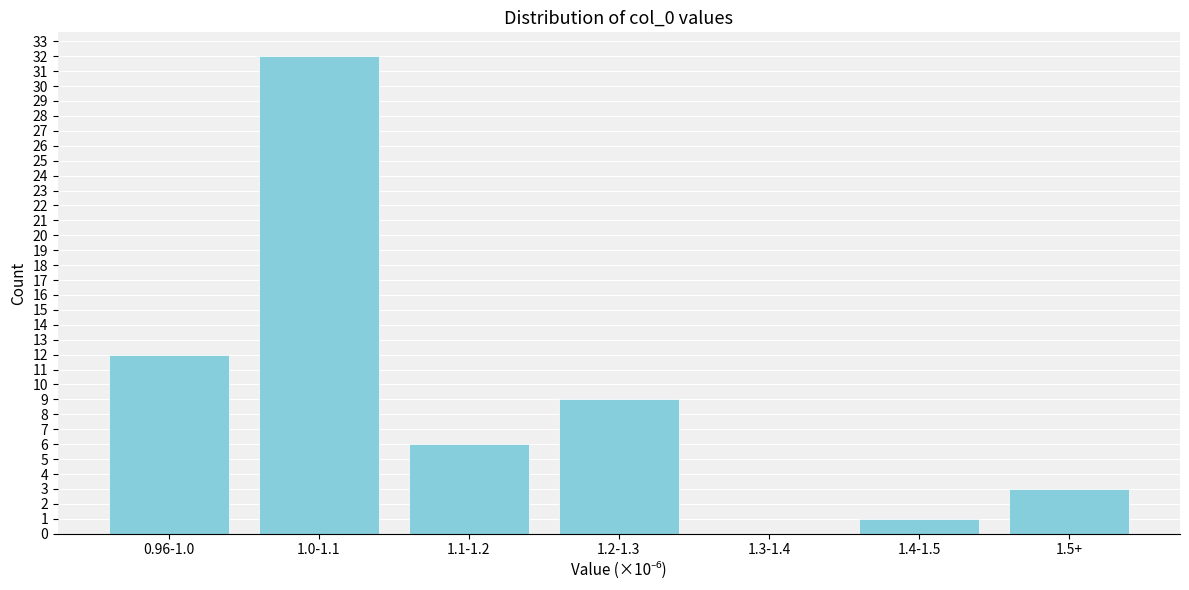

Reading left to right, transcribe all the data shown in this chart.

0.96-1.0=12	1.0-1.1=32	1.1-1.2=6	1.2-1.3=9	1.3-1.4=0	1.4-1.5=1	1.5+=3